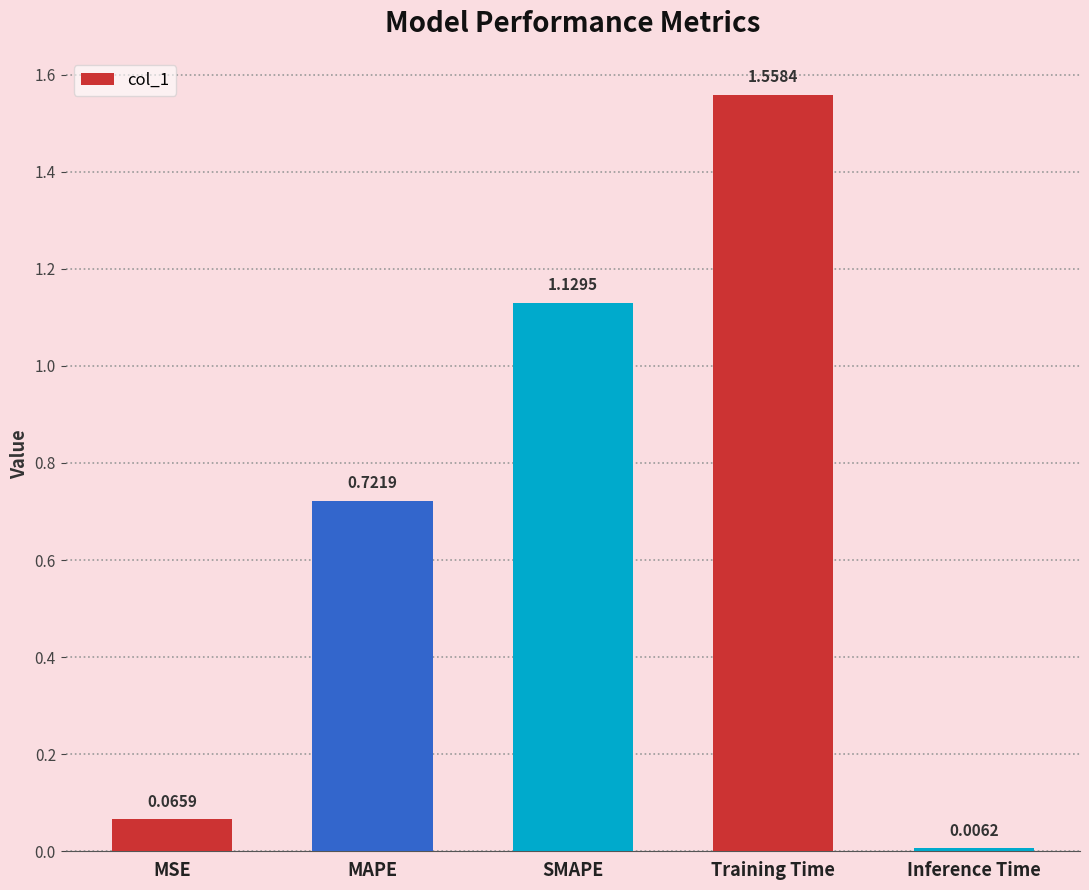

Rank the categories by value from lowest to highest.

Inference Time, MSE, MAPE, SMAPE, Training Time